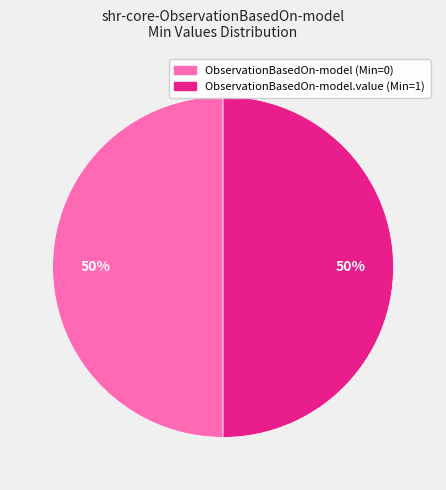

To the nearest percent, what is the average slice percentage?

50%